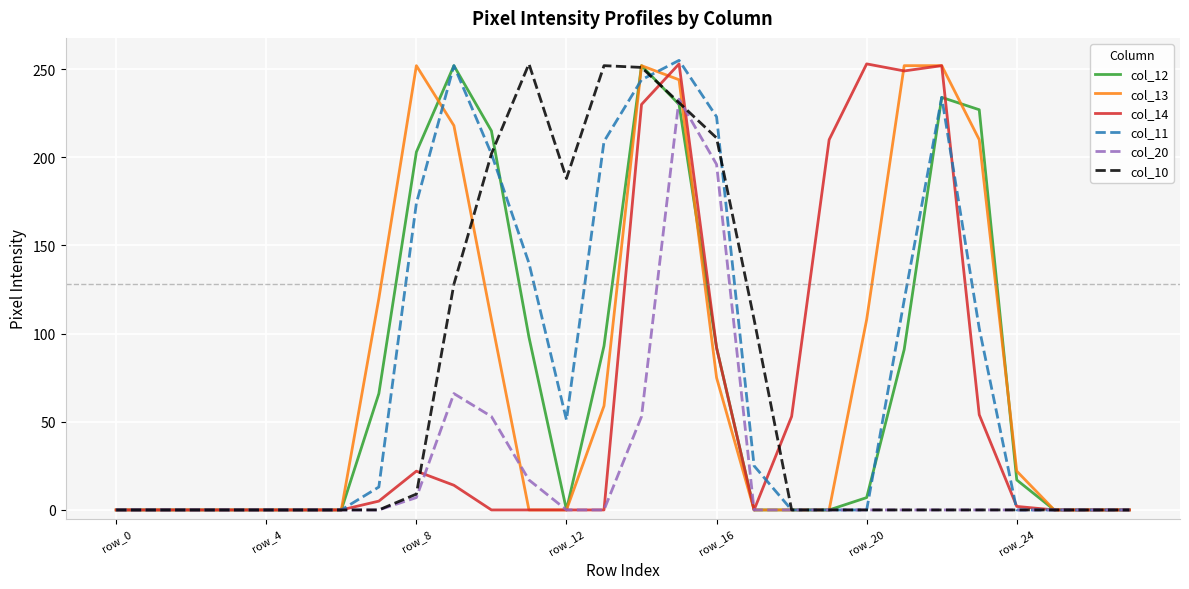

What is the greatest value displayed?

255